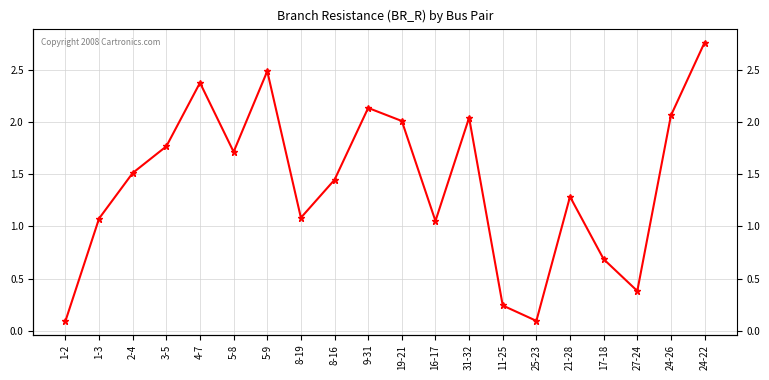

At which category does the chart reach its minimum across all series?

1-2